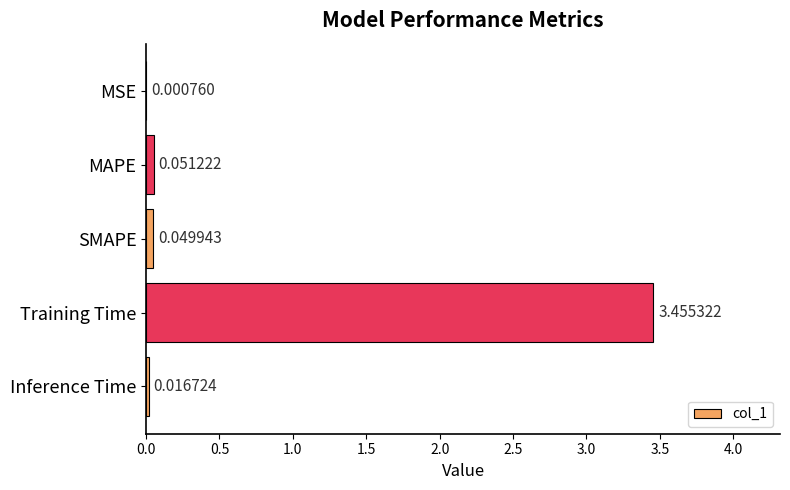

At which label is the value closest to 1?

MAPE